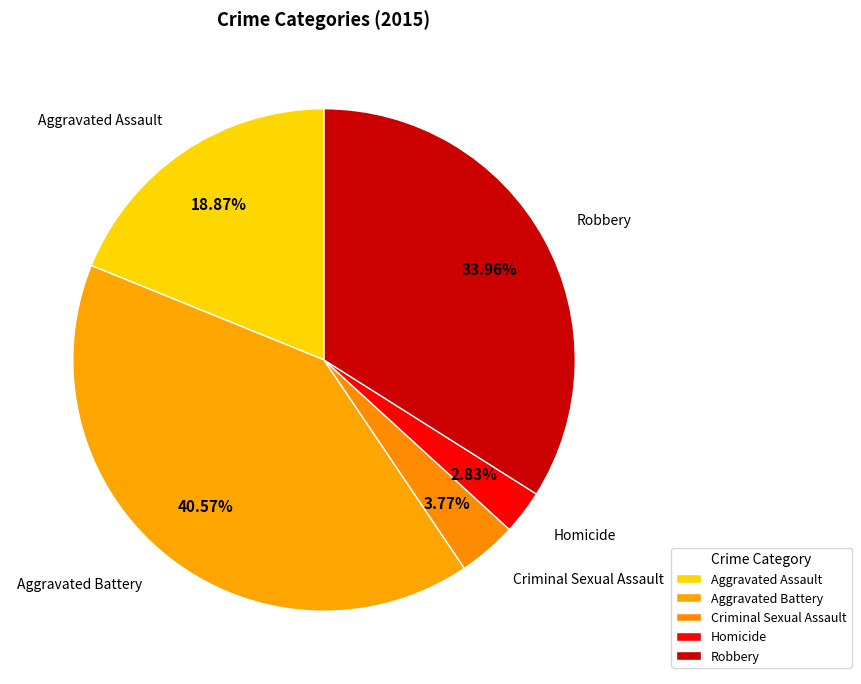

Do Criminal Sexual Assault and Aggravated Assault together represent more than half of the pie?

No